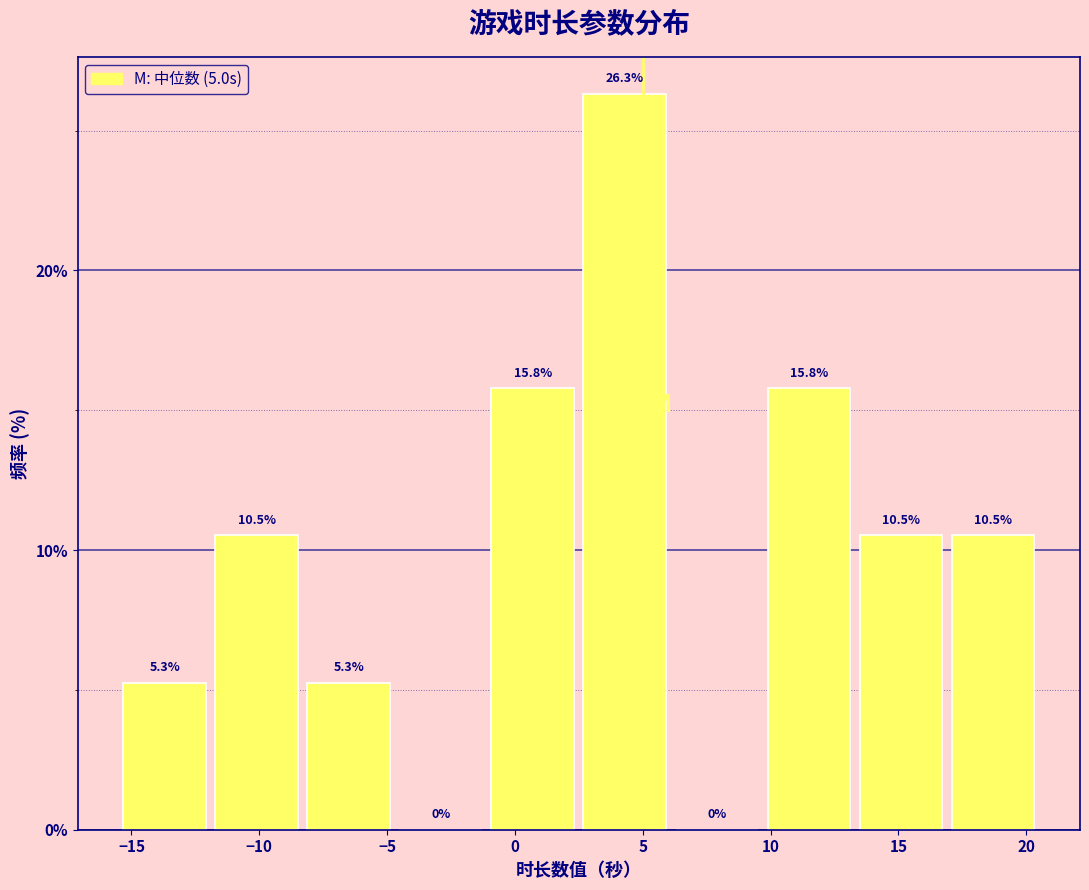

Reading left to right, transcribe this chart: for each bar, give the range it covers on the x-axis and its height. The bar edges are not printed on the chart, so give them approximately, as read against the axis.

-15.5 to -11.9: 5.3
-11.9 to -8.3: 10.5
-8.3 to -4.7: 5.3
-4.7 to -1.1: 0.0
-1.1 to 2.5: 15.8
2.5 to 6.1: 26.3
6.1 to 9.7: 0.0
9.7 to 13.3: 15.8
13.3 to 16.9: 10.5
16.9 to 20.5: 10.5